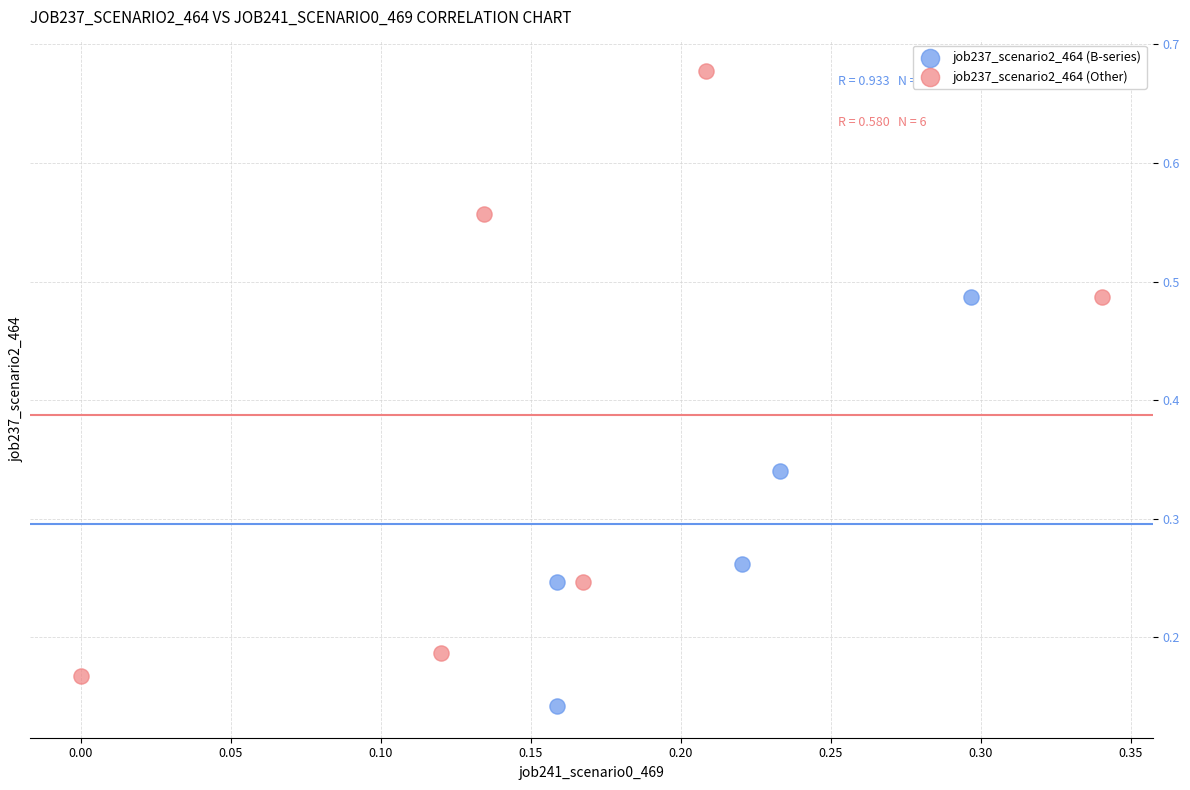

Which series contains the highest Y value?

job237_scenario2_464 (Other)